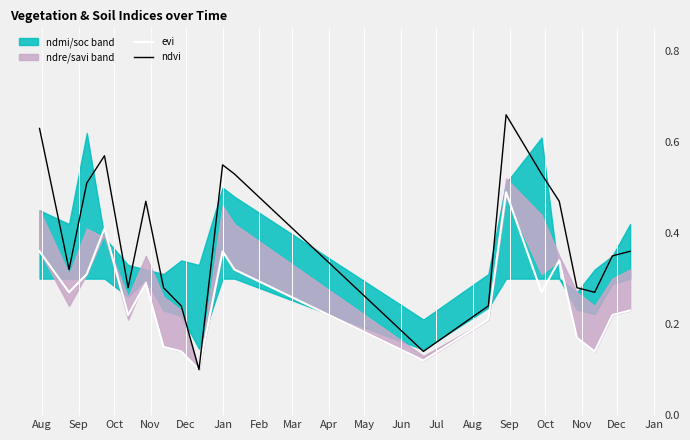

True or false: evi and ndvi cross at least once.

False